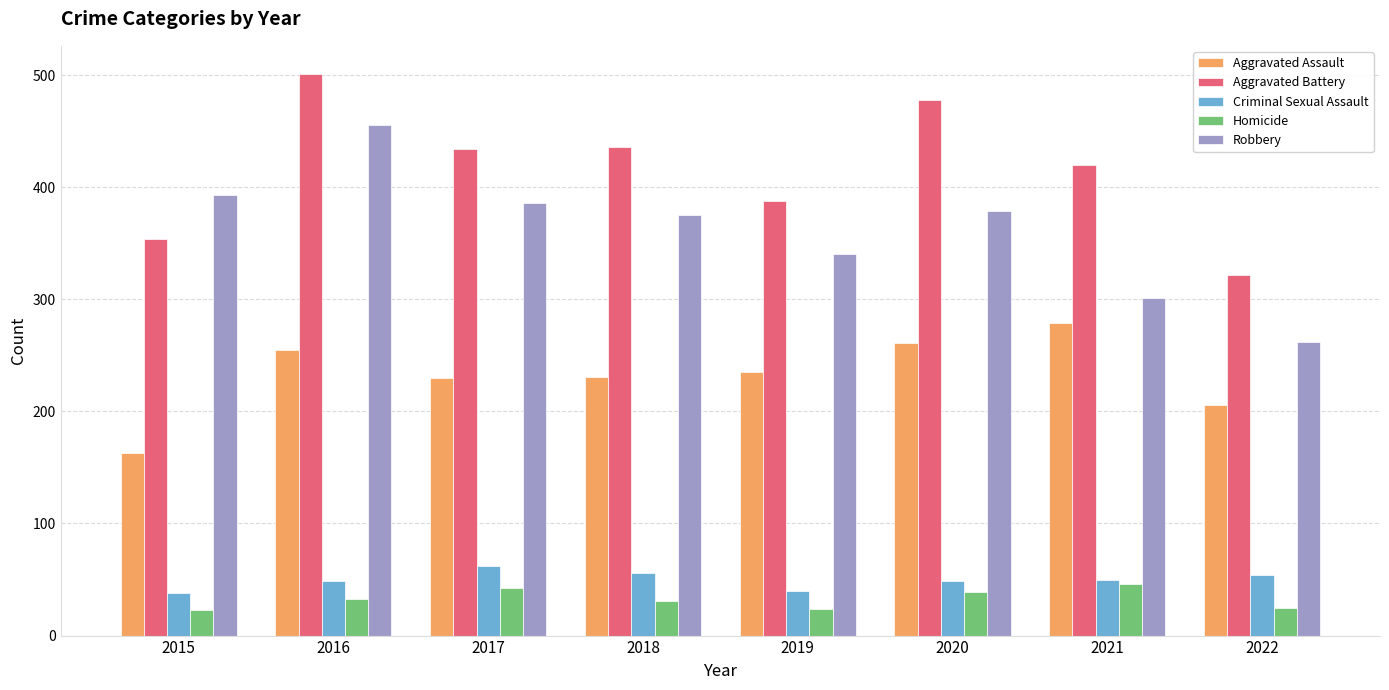

Rank the series at 2022 from highest to lowest value.

Aggravated Battery, Robbery, Aggravated Assault, Criminal Sexual Assault, Homicide